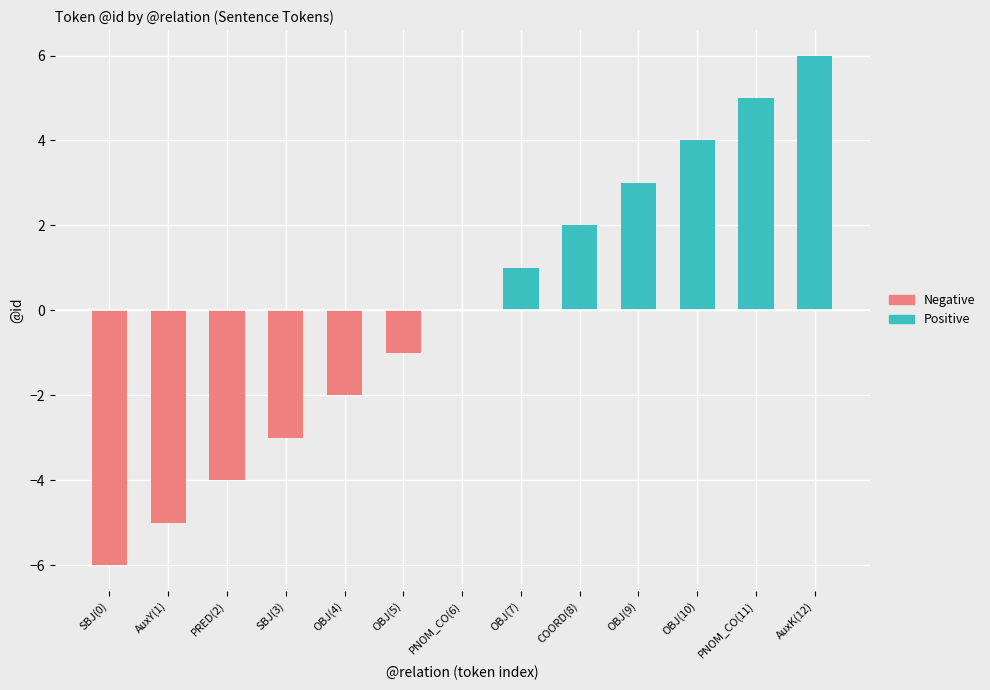

How many series are shown in this chart?

2